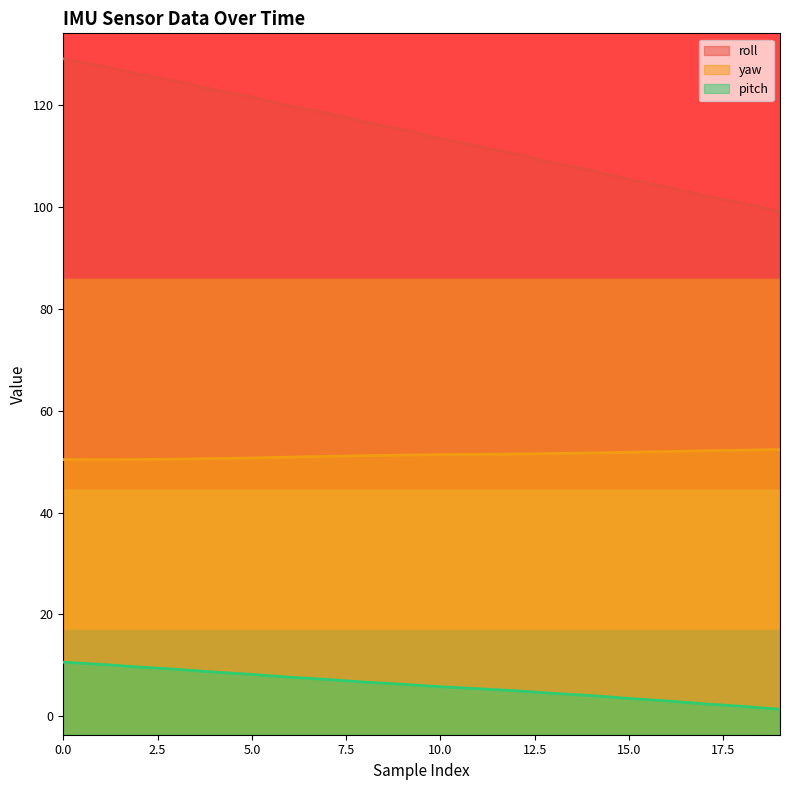

What is the sum of all roll values?

2286.0